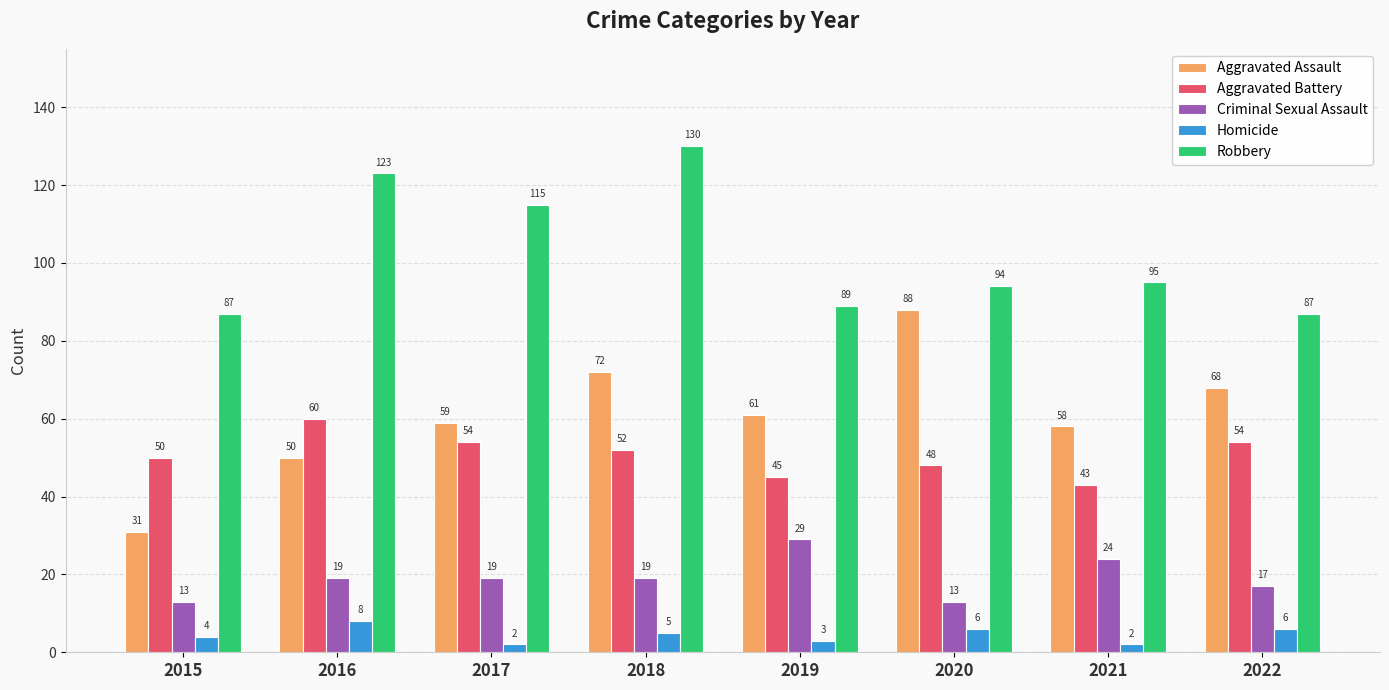

Rank the series by their maximum value, from lowest to highest.

Homicide, Criminal Sexual Assault, Aggravated Battery, Aggravated Assault, Robbery